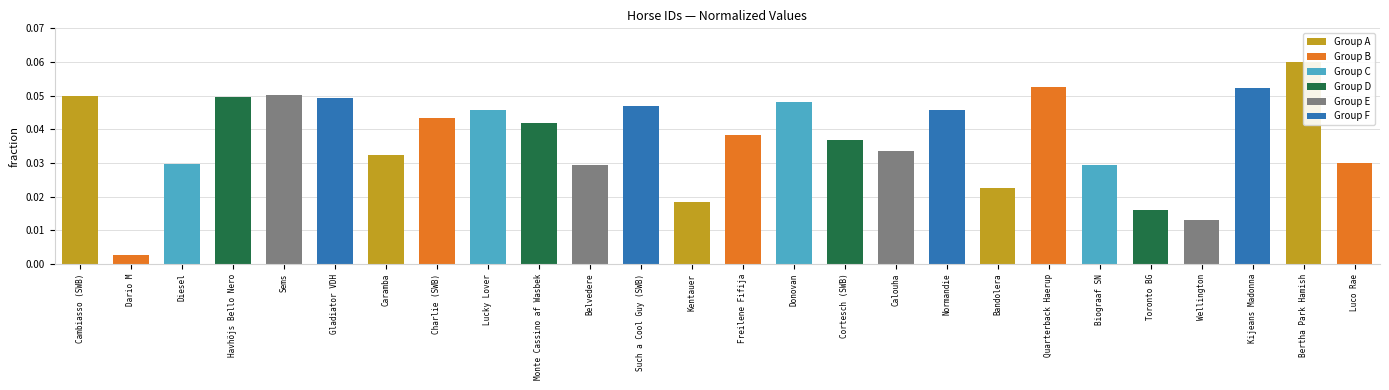

Are the bars grouped side by side (vs. stacked)?

No